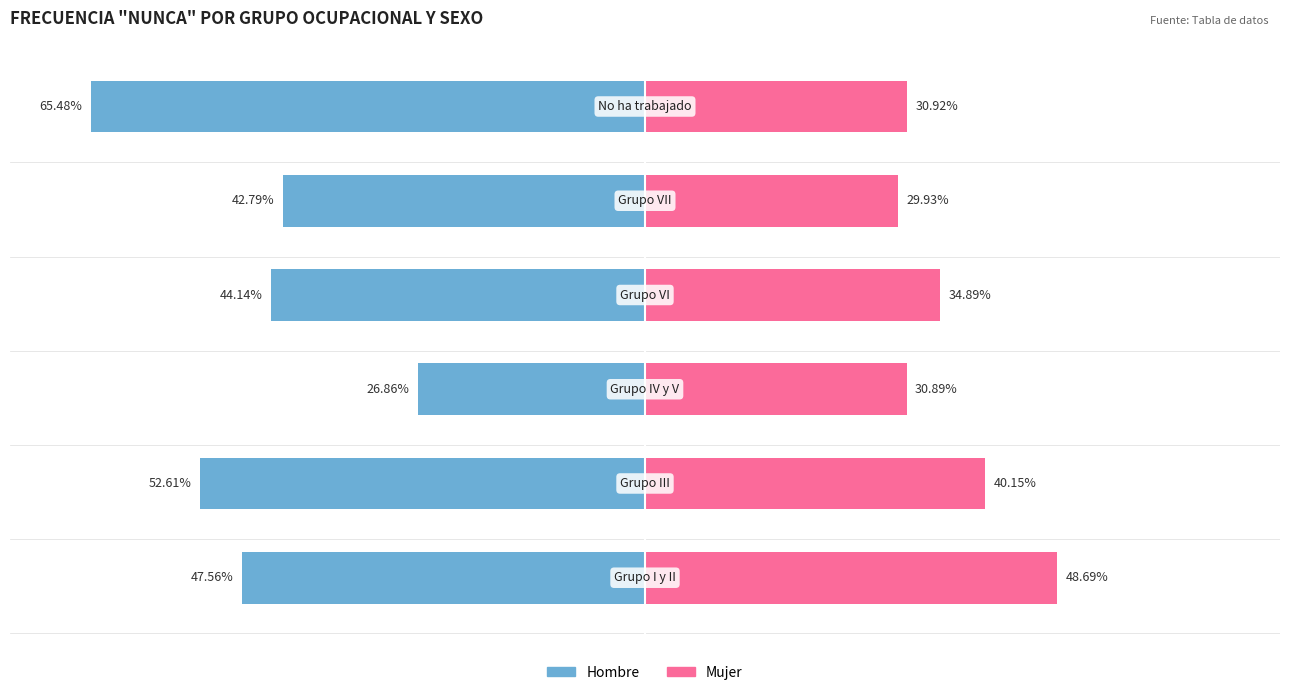

How many bars are there in each group?

2